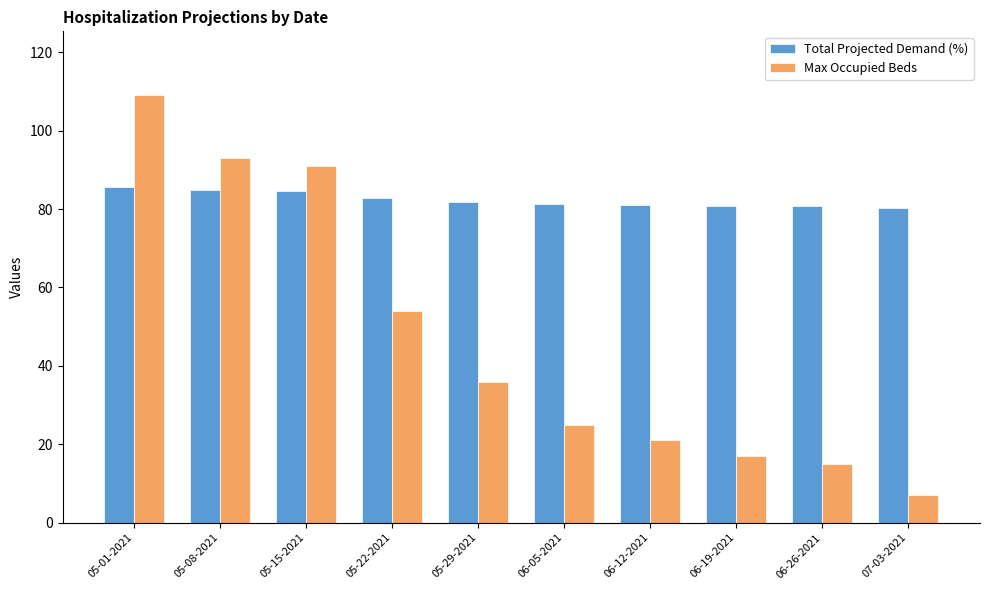

What is the sum of the Total Projected Demand (%) values at 06-05-2021 and 05-08-2021?

166.1